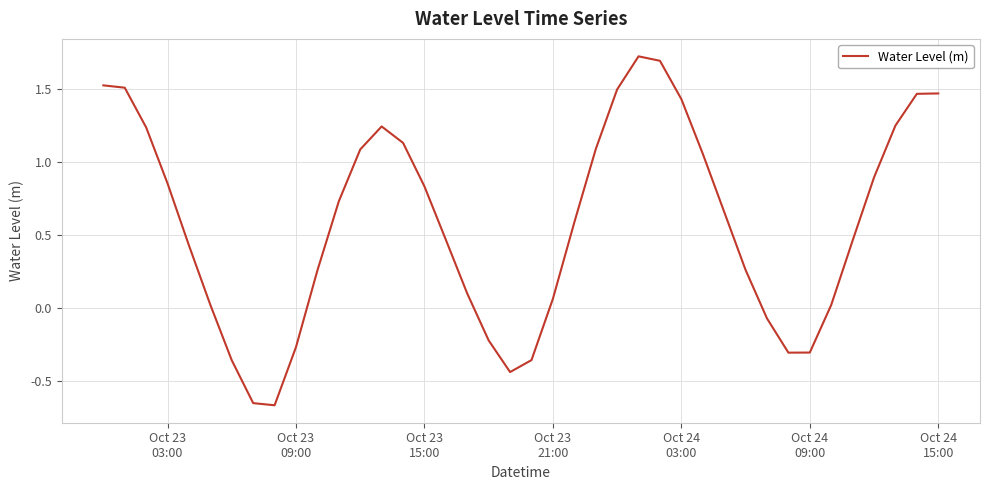

What is the difference between the maximum and minimum values?

2.4